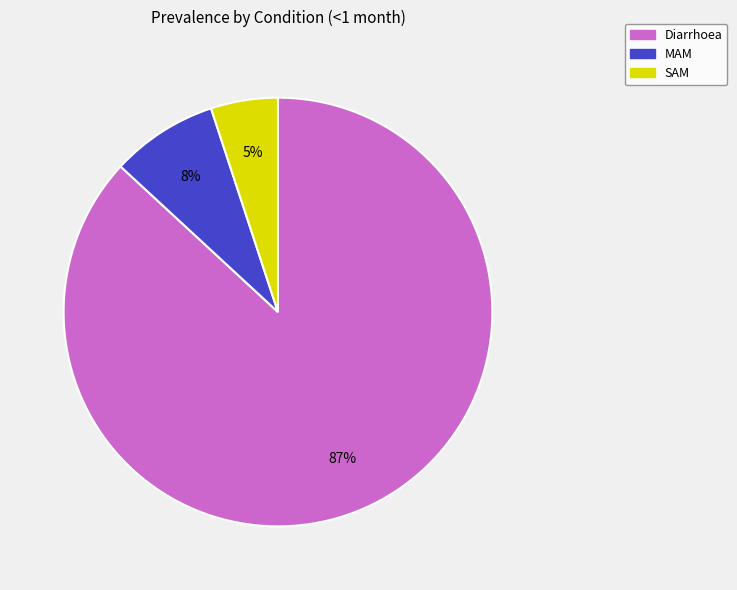

Which slice is the largest?

Diarrhoea